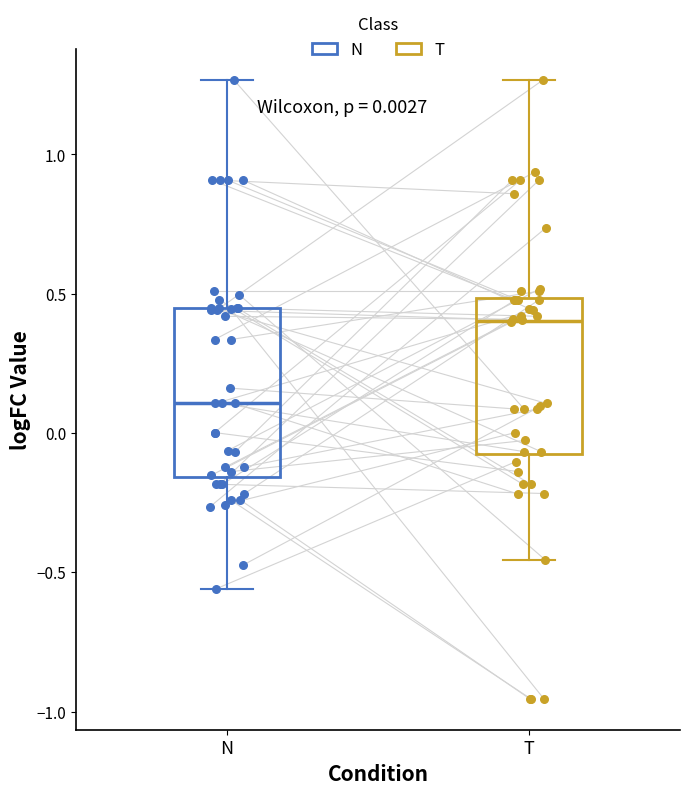

Which box has the highest median line?

T